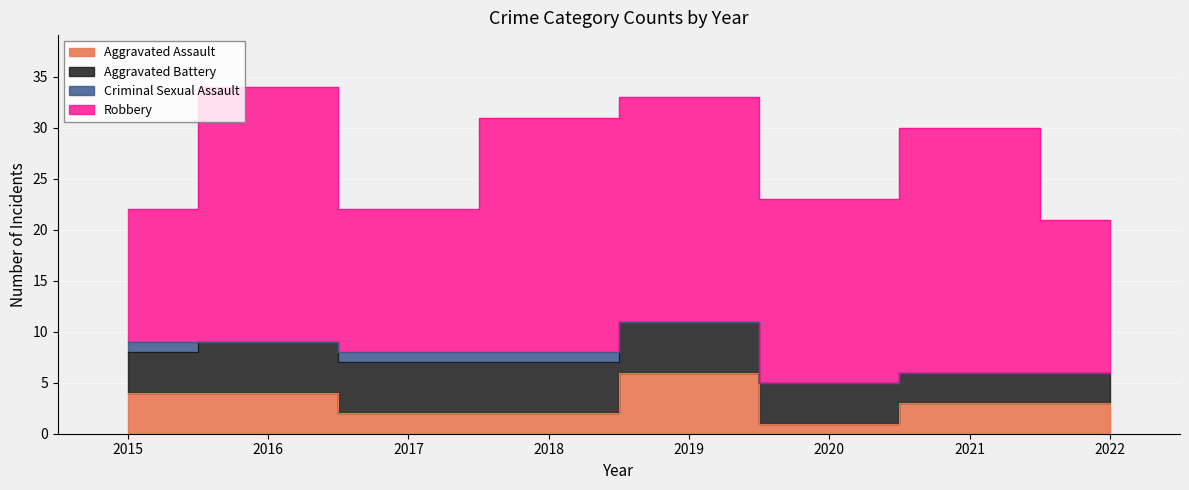

At which label is Aggravated Assault closest to 3?

2021